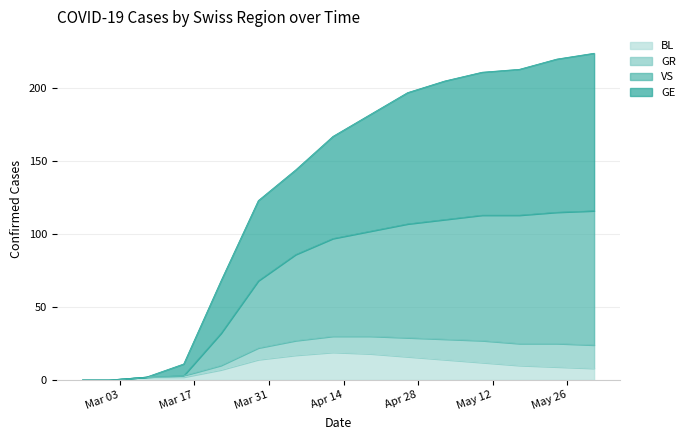

True or false: GE has a value of 67 at 10.

False